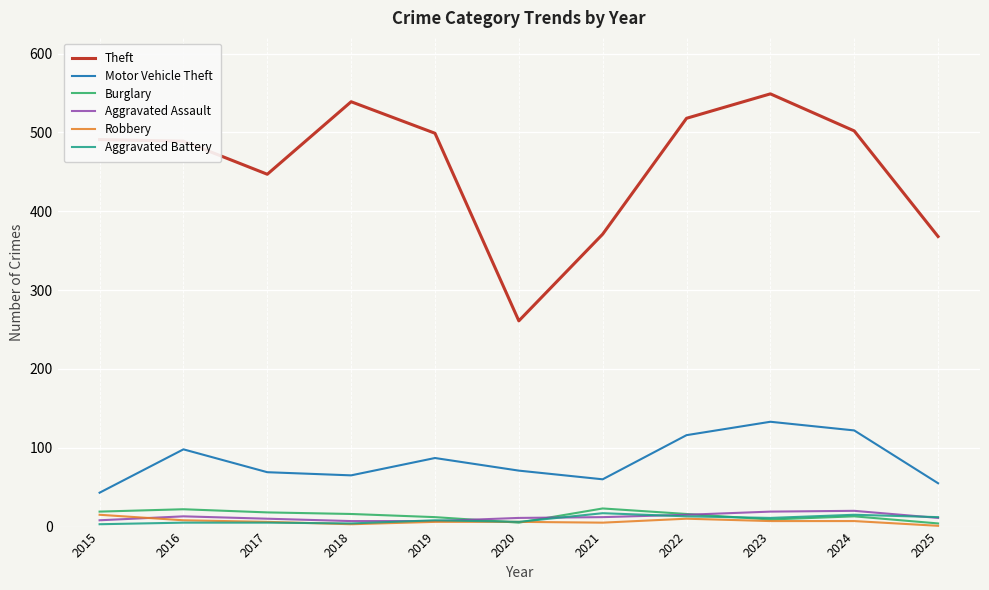

Does the chart have visible grid lines?

Yes